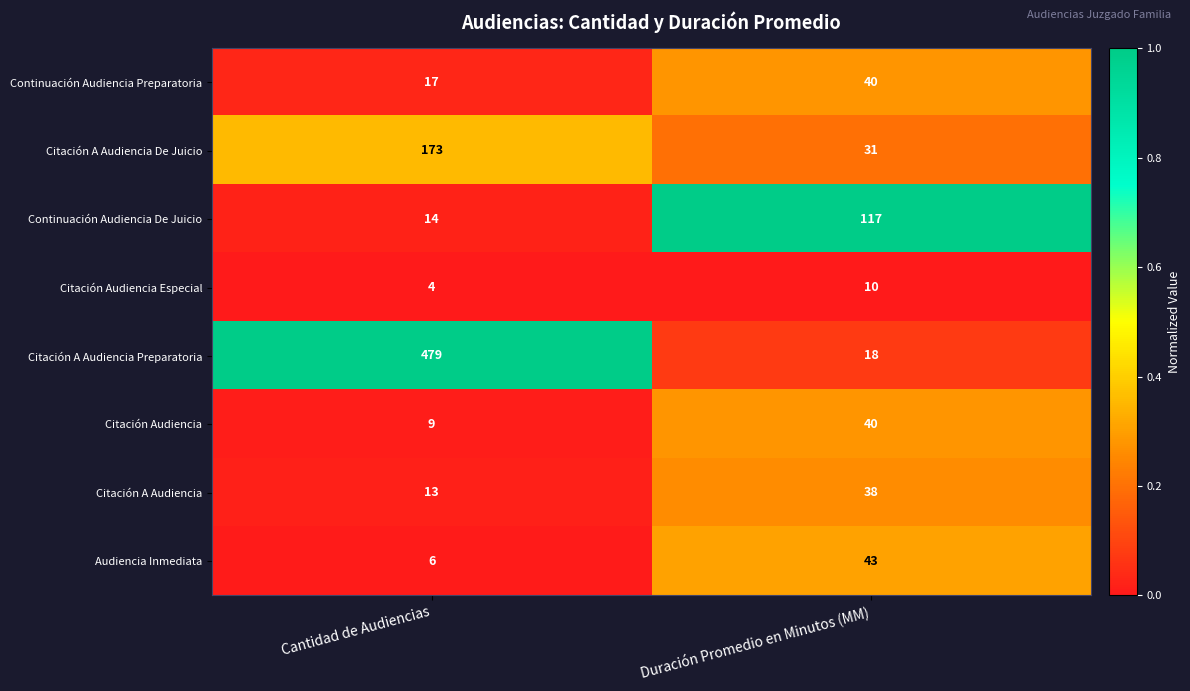

Which series has the widest spread of values?

Citación A Audiencia Preparatoria